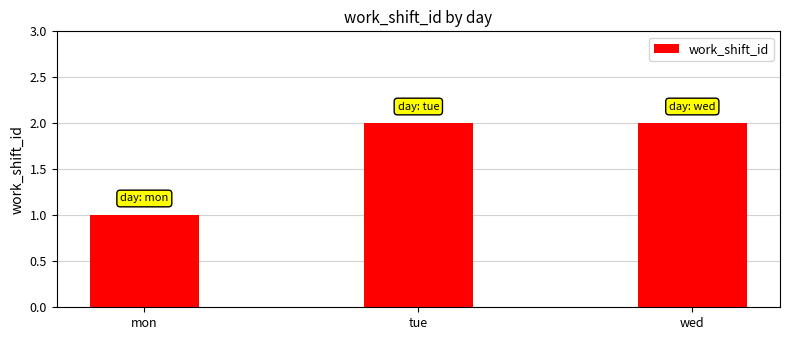

What is the ratio of the value at tue to the value at wed?

1.0